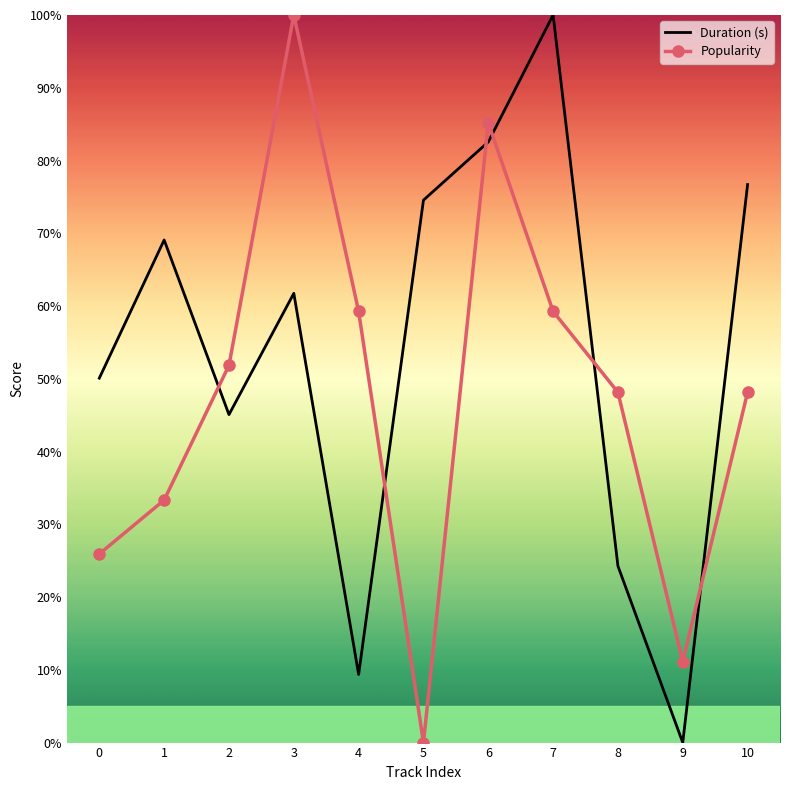

Reading left to right, extract all data points from this chart.

Duration (s): 50.1	69.1	45.1	61.7	9.4	74.6	82.6	100.0	24.3	0.0	76.7
Popularity: 25.9	33.3	51.9	100.0	59.3	0.0	85.2	59.3	48.1	11.1	48.1